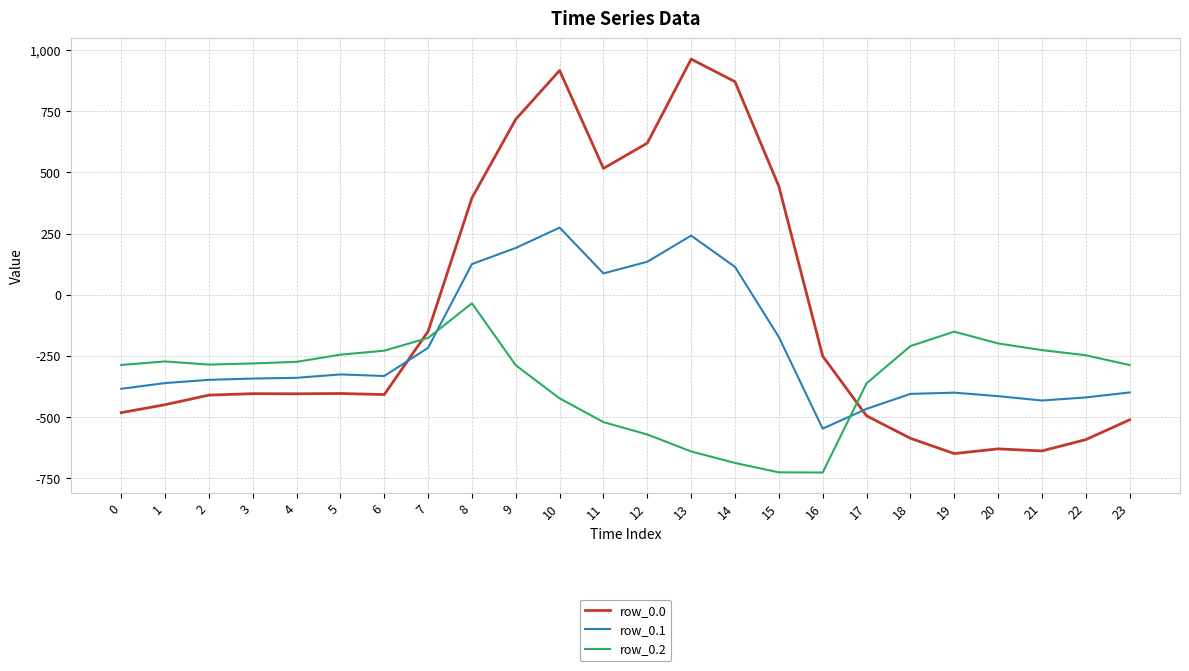

Which label corresponds to the largest value in the chart?

13